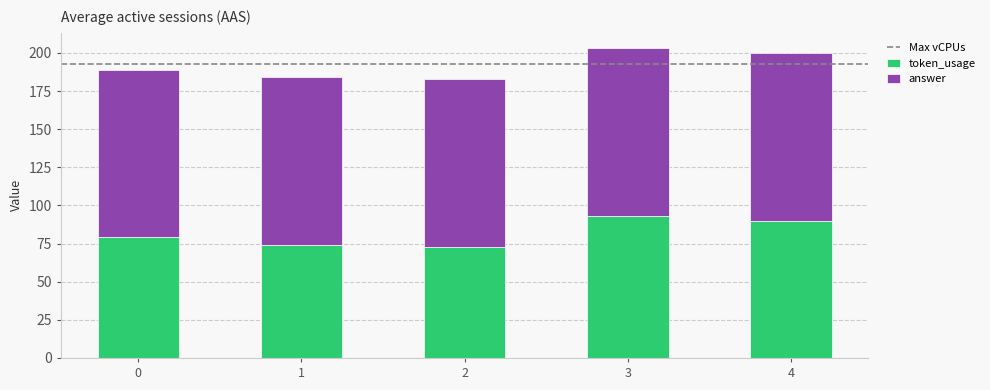

What is the lowest value of the token_usage series?

73